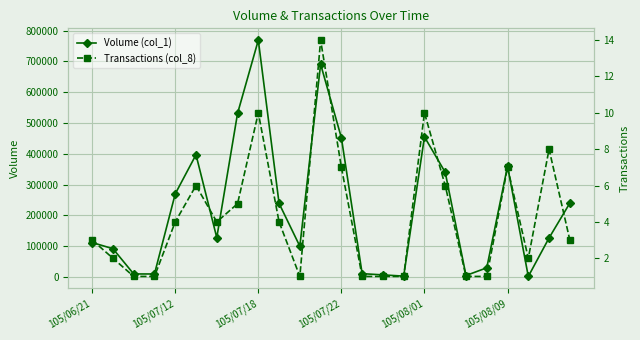

What is the sum of all Transactions (col_8) values?

103